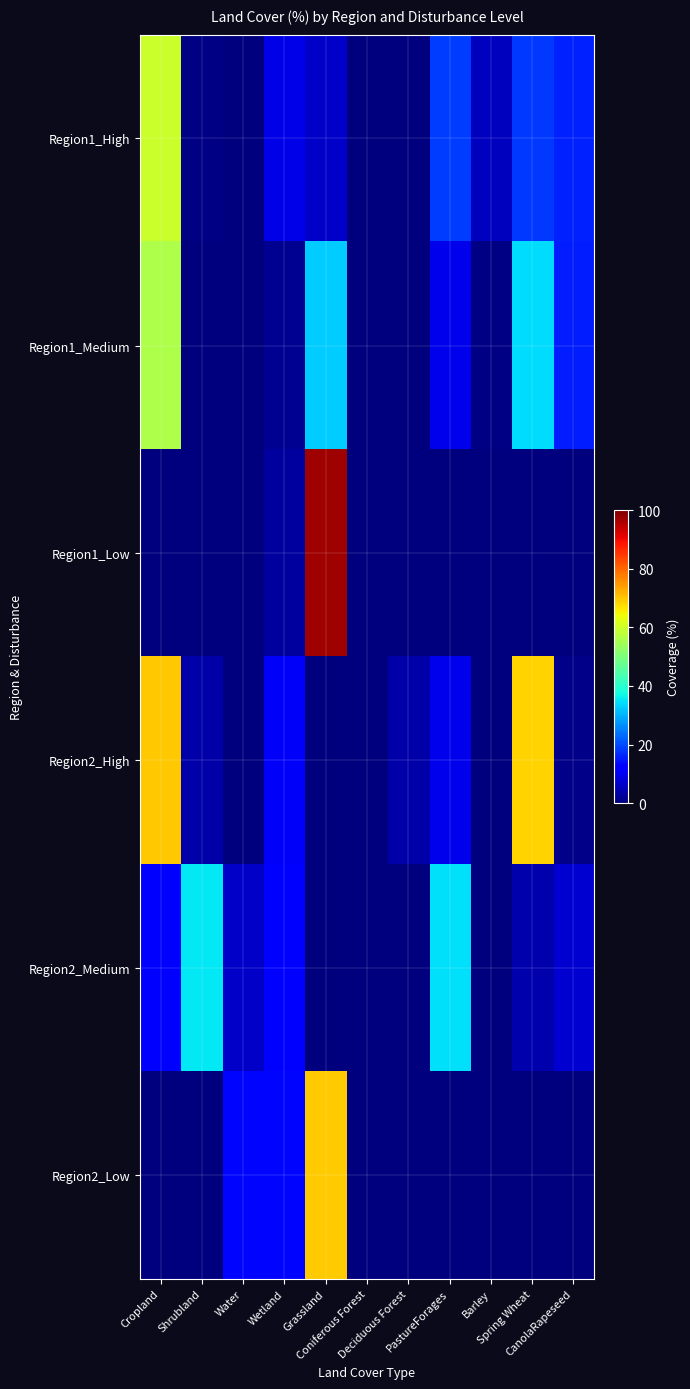

Reading right to left, extract all data points from this chart.

Region1_High: CanolaRapeseed=15.9	Spring Wheat=18.3	Barley=5.7	PastureForages=18.4	Deciduous Forest=0.0	Coniferous Forest=0.0	Grassland=6.4	Wetland=9.0	Water=0.0	Shrubland=0.4	Cropland=59.6
Region1_Medium: CanolaRapeseed=15.5	Spring Wheat=34.0	Barley=0.6	PastureForages=9.5	Deciduous Forest=0.0	Coniferous Forest=0.0	Grassland=32.4	Wetland=1.9	Water=0.0	Shrubland=0.0	Cropland=56.2
Region1_Low: CanolaRapeseed=0.0	Spring Wheat=0.0	Barley=0.0	PastureForages=0.0	Deciduous Forest=0.0	Coniferous Forest=0.0	Grassland=96.9	Wetland=2.8	Water=0.0	Shrubland=0.3	Cropland=0.0
Region2_High: CanolaRapeseed=1.0	Spring Wheat=68.4	Barley=0.3	PastureForages=9.7	Deciduous Forest=3.7	Coniferous Forest=0.0	Grassland=0.0	Wetland=10.9	Water=0.1	Shrubland=3.6	Cropland=69.7
Region2_Medium: CanolaRapeseed=7.2	Spring Wheat=4.3	Barley=0.0	PastureForages=34.5	Deciduous Forest=0.0	Coniferous Forest=0.0	Grassland=0.0	Wetland=12.2	Water=6.6	Shrubland=35.3	Cropland=11.5
Region2_Low: CanolaRapeseed=0.0	Spring Wheat=0.0	Barley=0.0	PastureForages=0.0	Deciduous Forest=0.0	Coniferous Forest=0.0	Grassland=69.4	Wetland=12.9	Water=12.9	Shrubland=0.4	Cropland=0.0